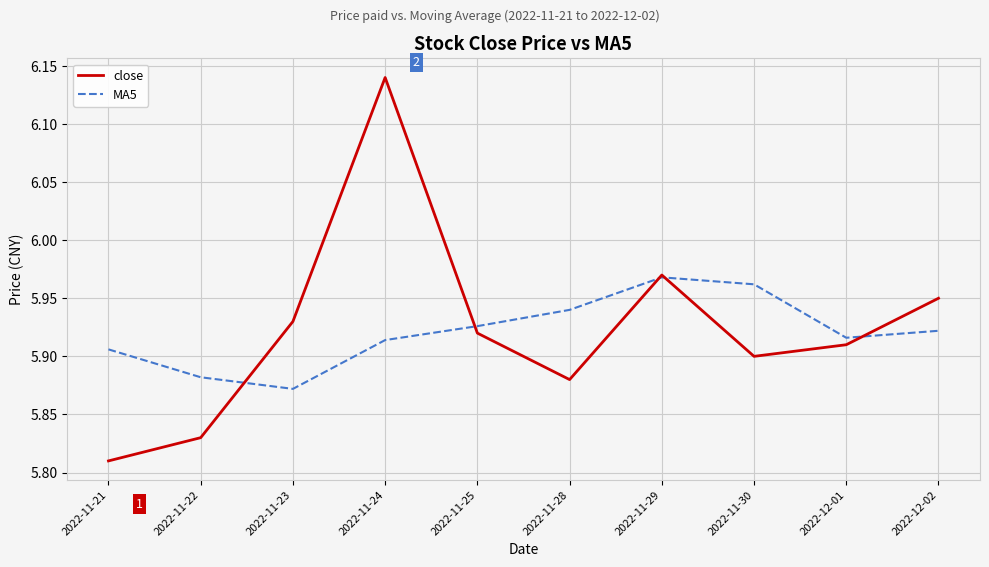

List the series in order of their peak value, highest first.

close, MA5